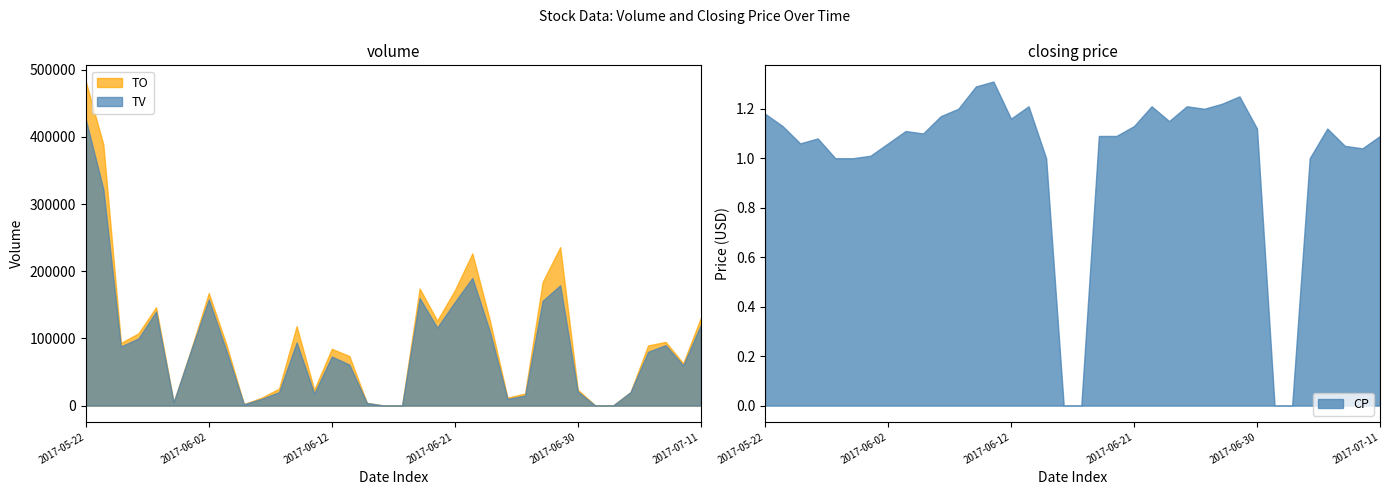

What is the label of the 23rd point from the right?

2017-06-09